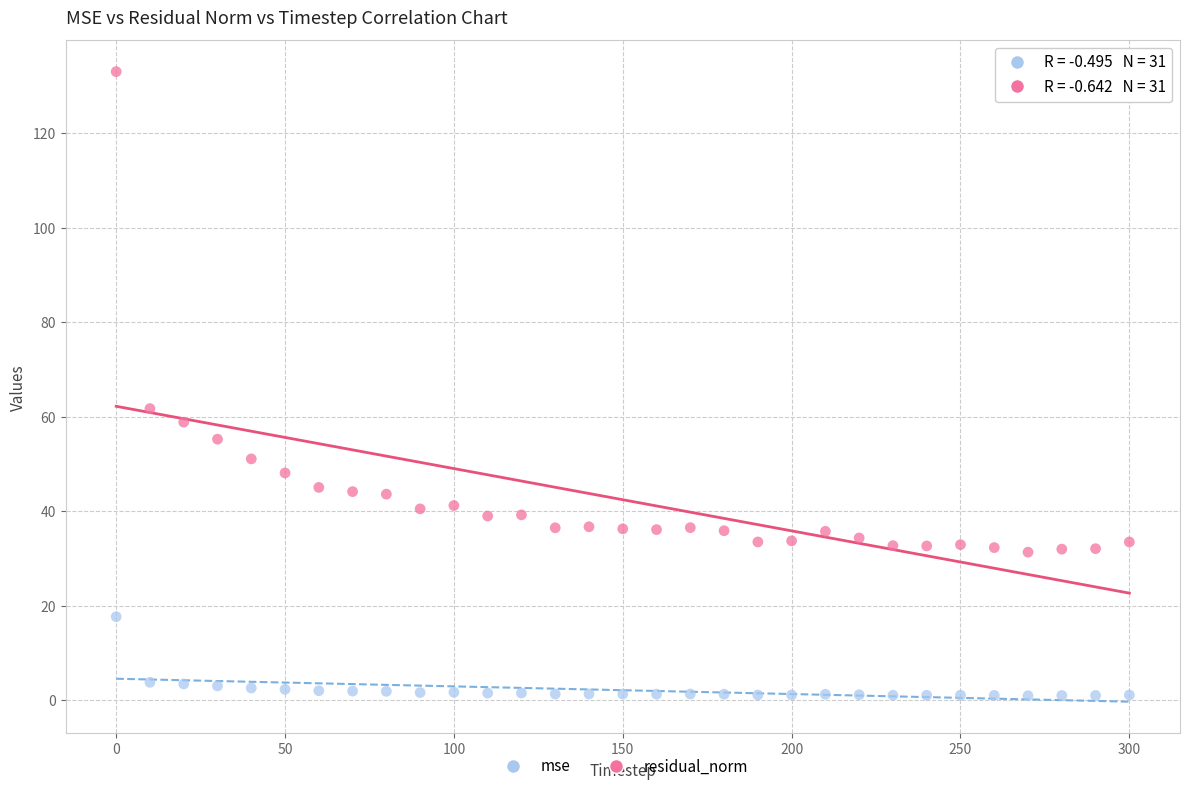

Across all data points, what is the range of Y values (max minus min)?

132.0